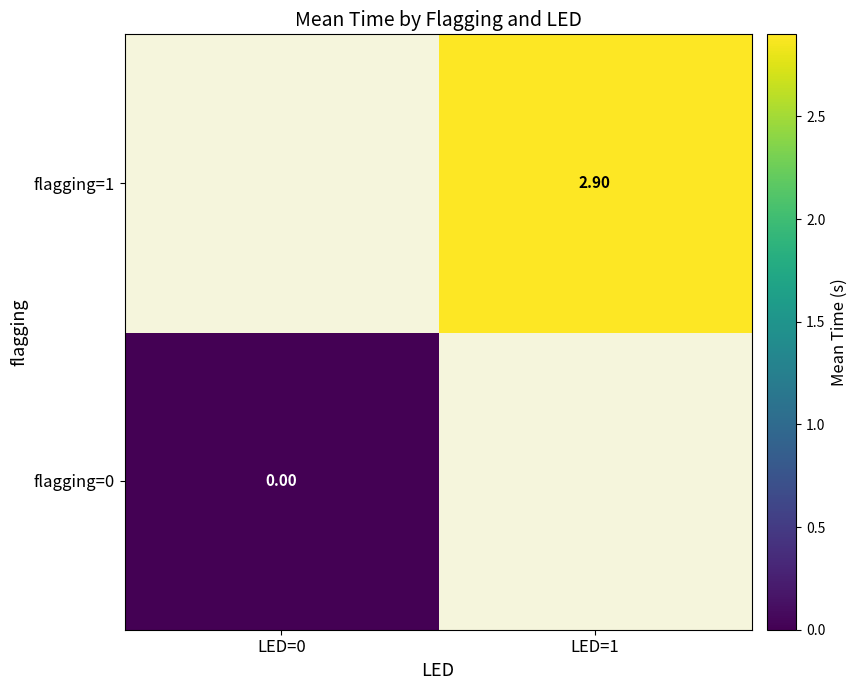

Is the value of flagging=0 at LED=0 greater than the value of flagging=1 at LED=1?

No